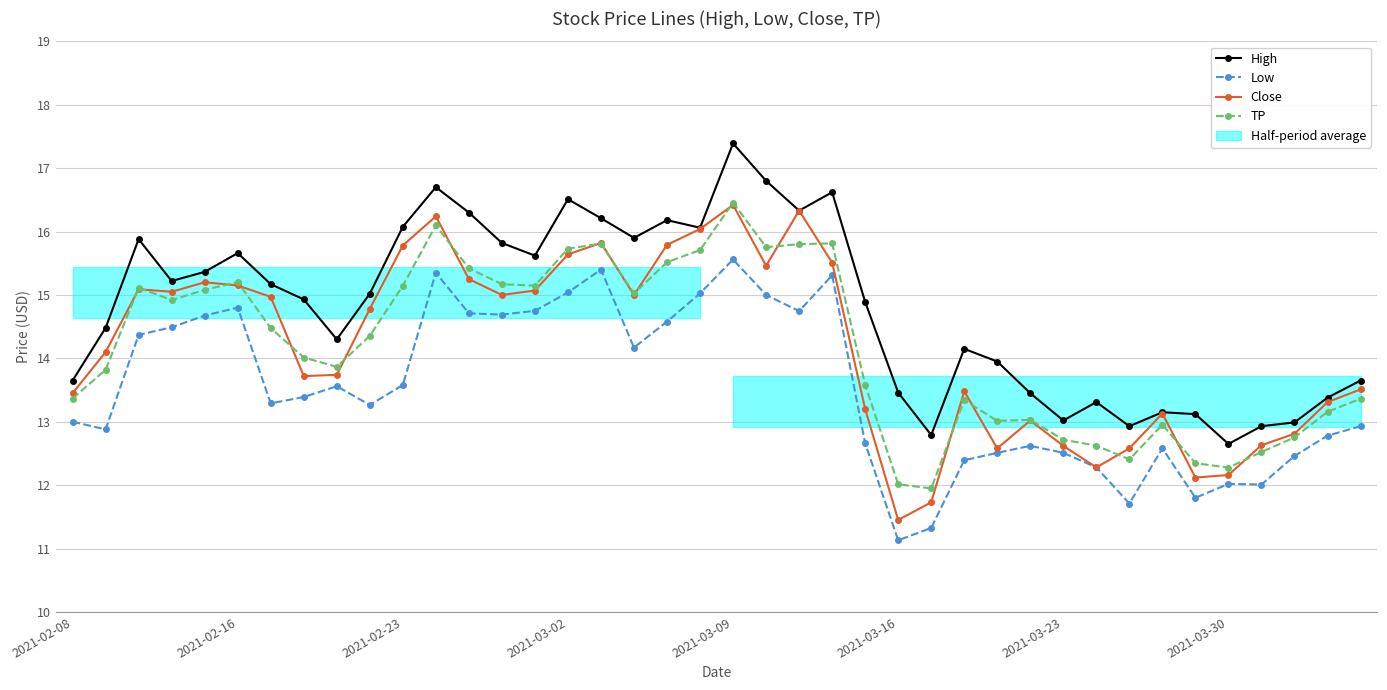

Is it true that Close equals 26.0 at 13?

False